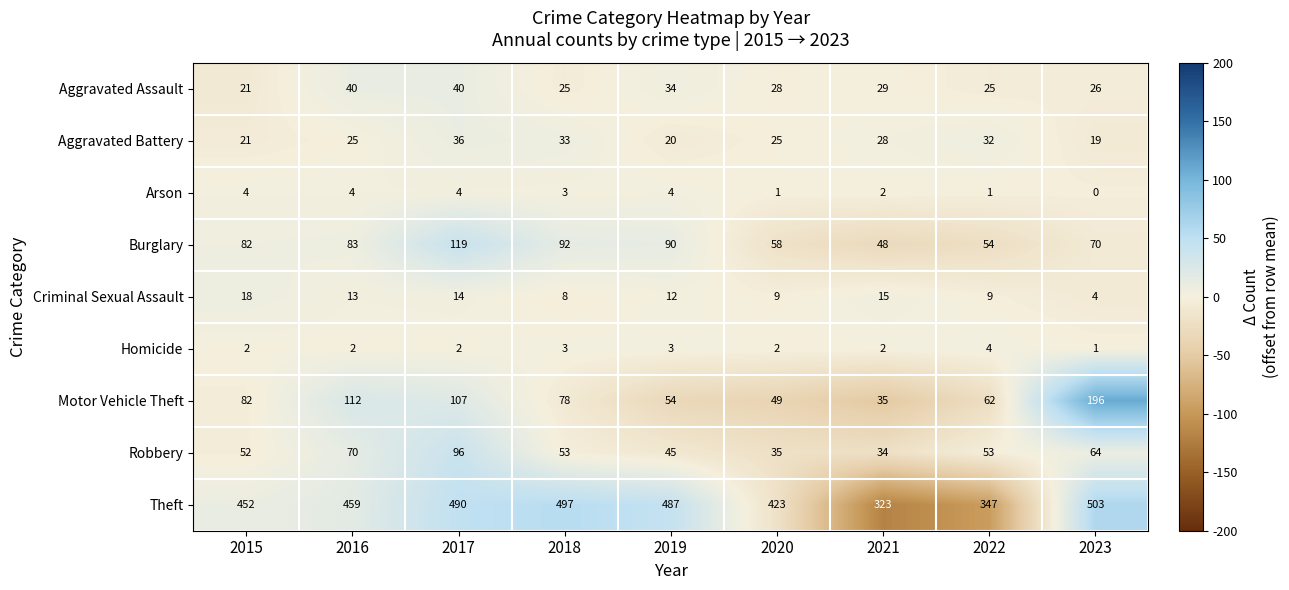

The value of Homicide at 2017 is 2. True or false?

True